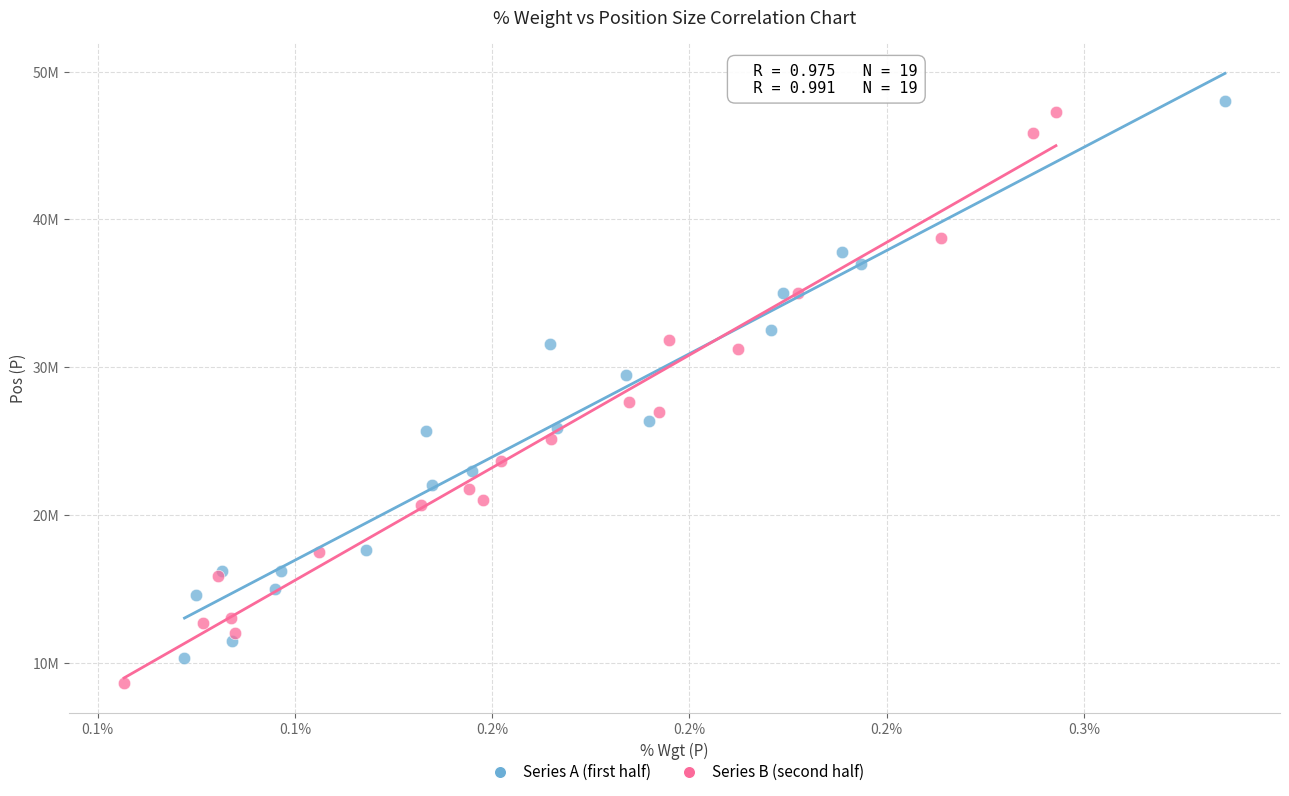

Which series reaches the minimum Y coordinate?

Series B (second half)